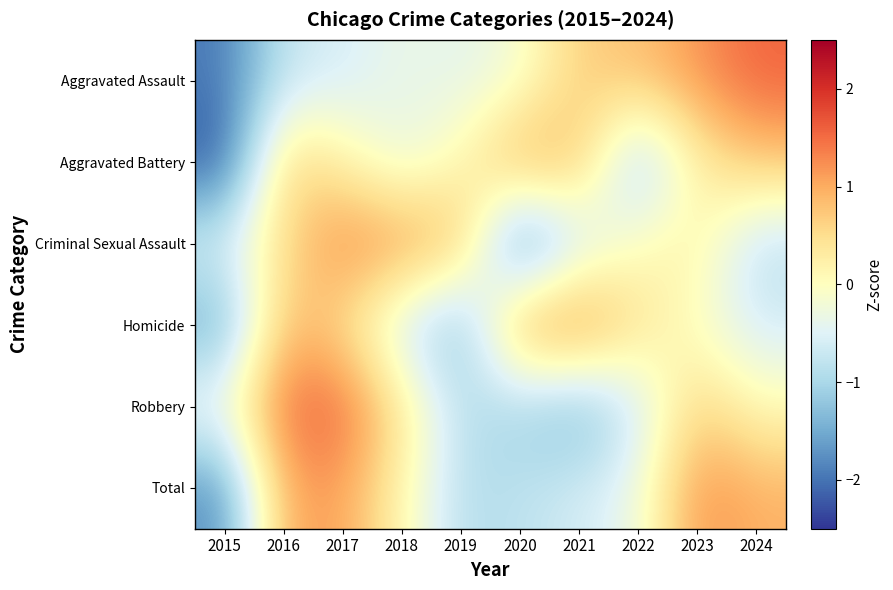

Reading left to right, transcribe all the data shown in this chart.

Aggravated Assault: 2015=-2.0	2016=-0.7	2017=-0.6	2018=-0.3	2019=-0.4	2020=-0.2	2021=0.7	2022=0.8	2023=1.2	2024=1.6
Aggravated Battery: 2015=-2.3	2016=0.7	2017=0.2	2018=-0.4	2019=0.1	2020=1.1	2021=0.8	2022=-1.3	2023=0.2	2024=0.8
Criminal Sexual Assault: 2015=-0.5	2016=0.5	2017=1.3	2018=1.2	2019=0.9	2020=-2.1	2021=-0.7	2022=0.0	2023=0.2	2024=-0.9
Homicide: 2015=-1.6	2016=0.9	2017=0.5	2018=-0.7	2019=-1.4	2020=1.2	2021=1.4	2022=0.4	2023=-0.1	2024=-0.6
Robbery: 2015=-0.2	2016=1.5	2017=1.6	2018=0.4	2019=-0.9	2020=-1.1	2021=-1.5	2022=-0.7	2023=0.7	2024=0.1
Total: 2015=-1.8	2016=1.1	2017=1.1	2018=0.1	2019=-0.9	2020=-0.8	2021=-0.6	2022=-0.3	2023=1.2	2024=0.9